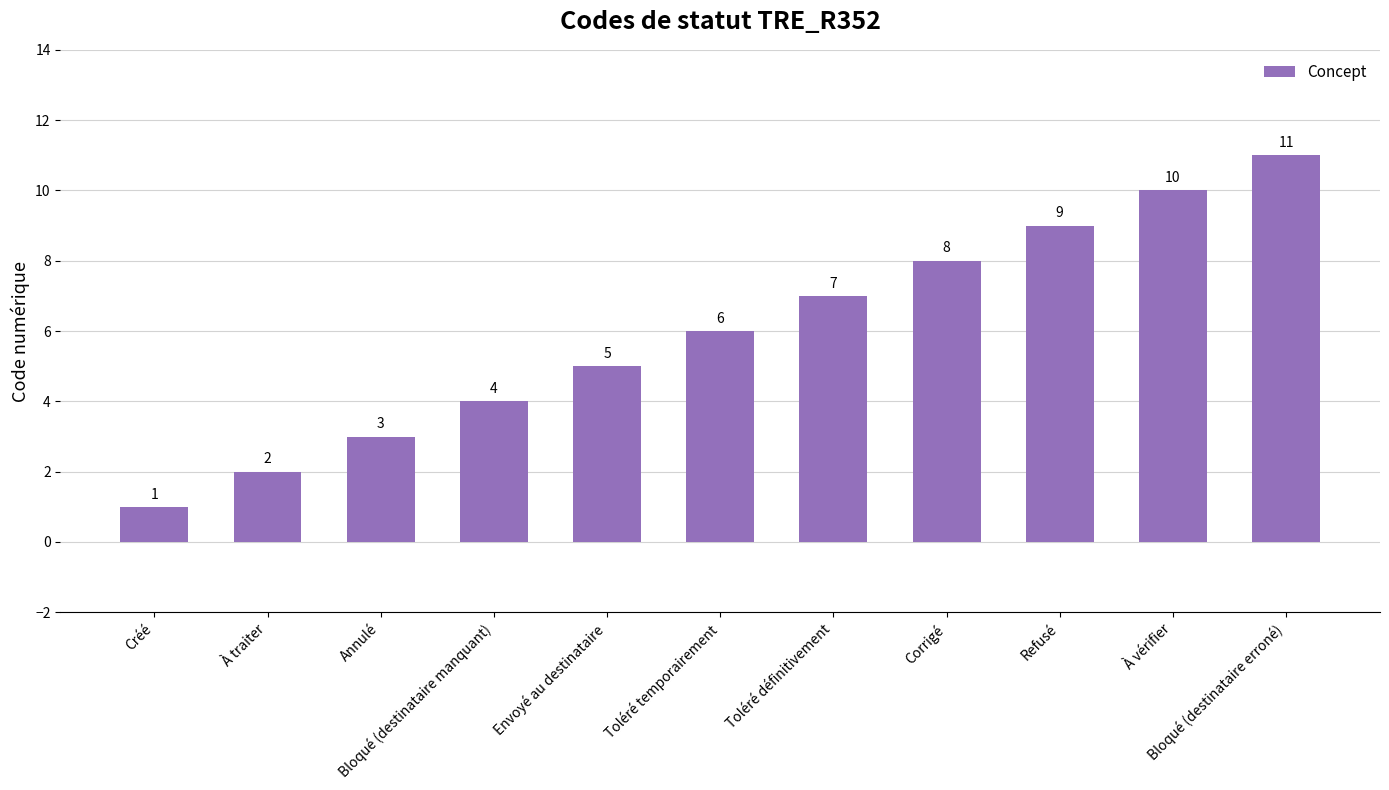

What position from the right is Envoyé au destinataire?

7